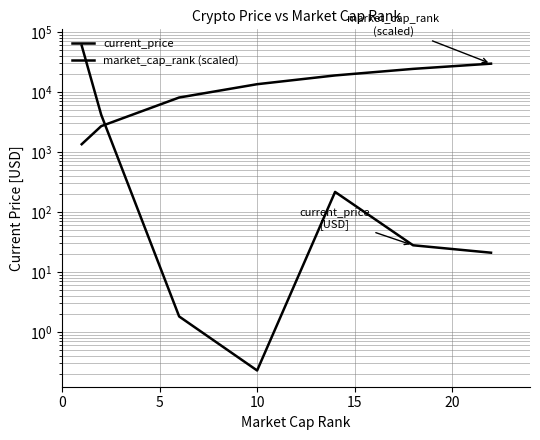

The market_cap_rank (scaled) series shows 14683.1 at 6. True or false?

False